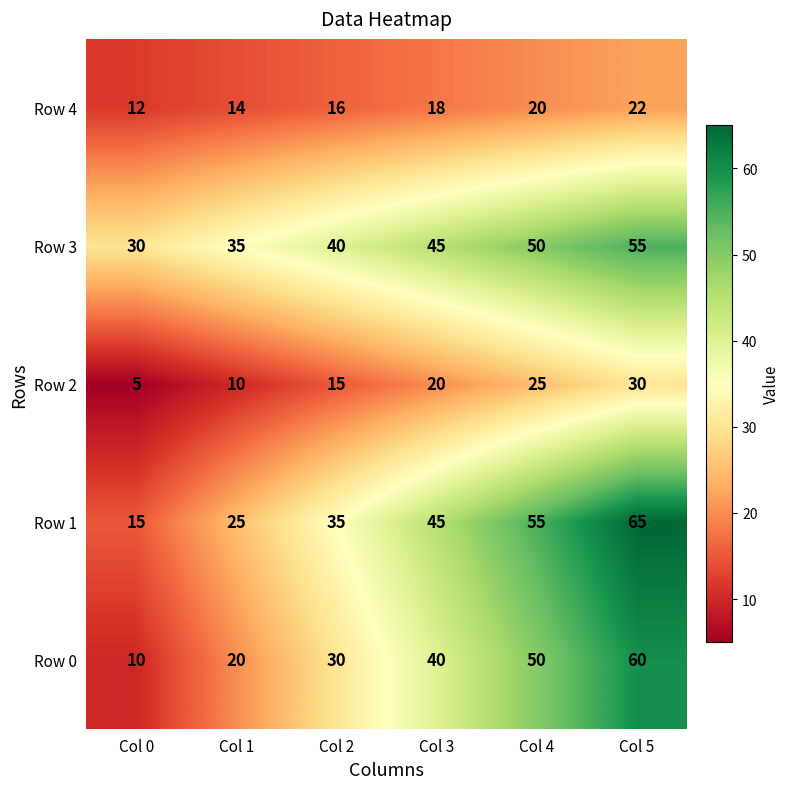

What is the spread (max minus min) of values at Col 1?

25